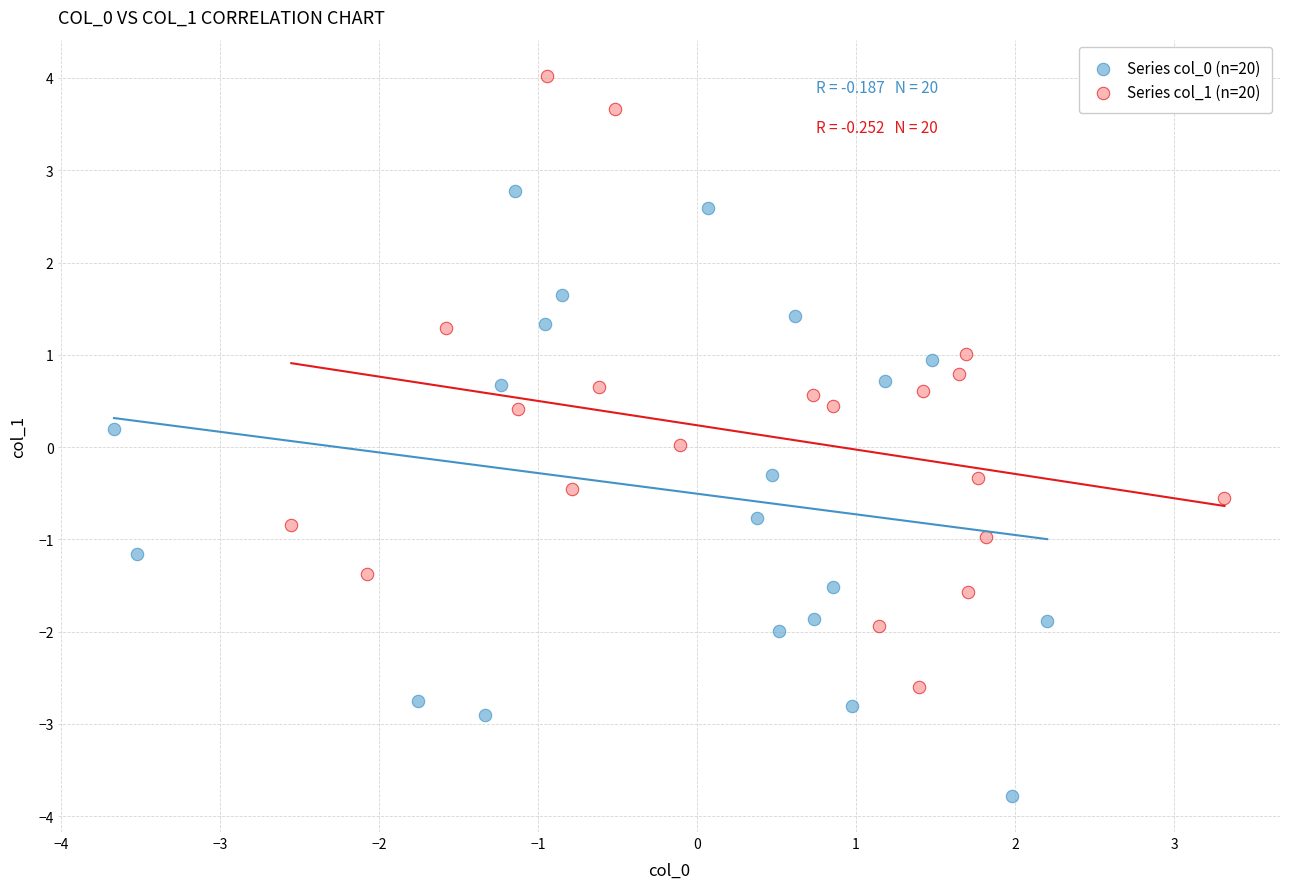

Which series reaches the maximum Y coordinate?

Series col_1 (n=20)